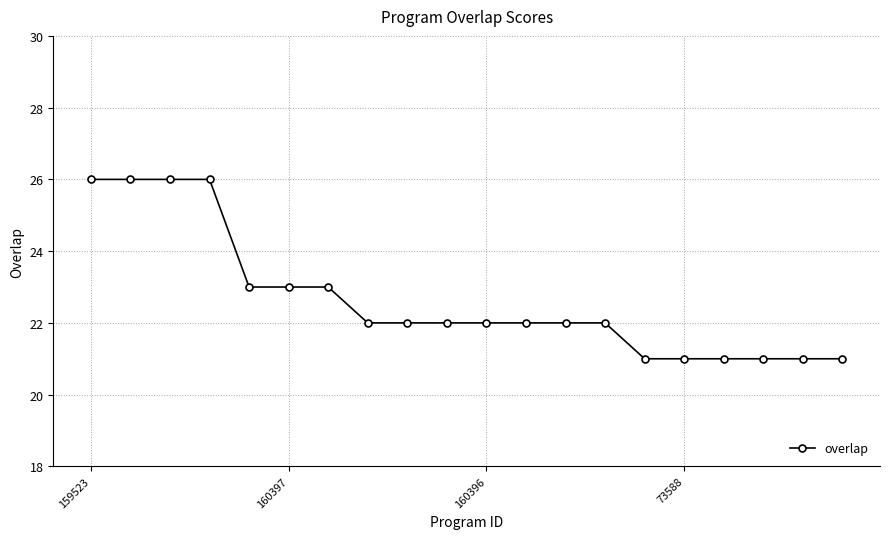

What is the value of the 17th point from the left?

21